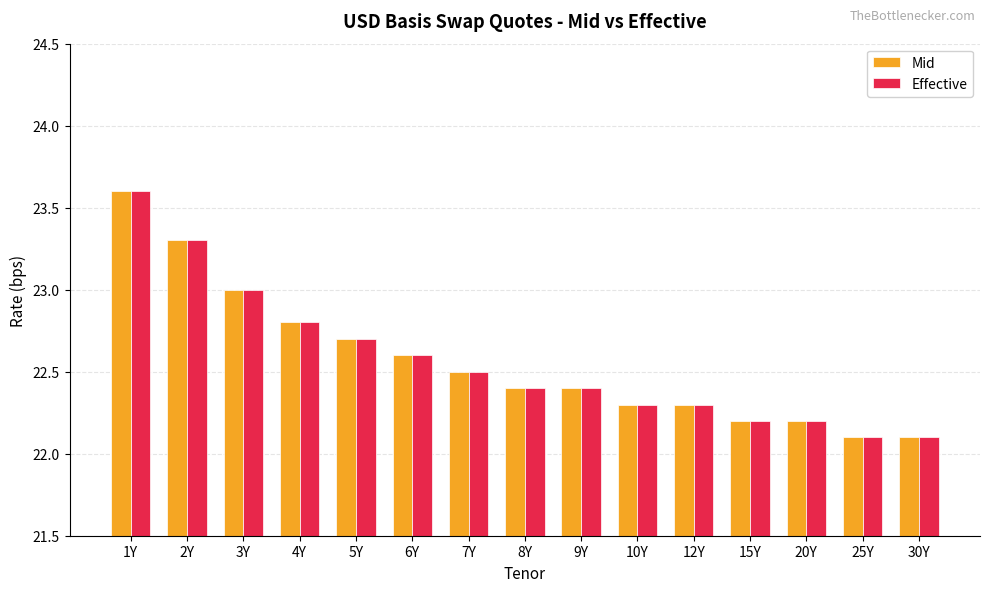

Which category has the highest value in the Effective series?

1Y